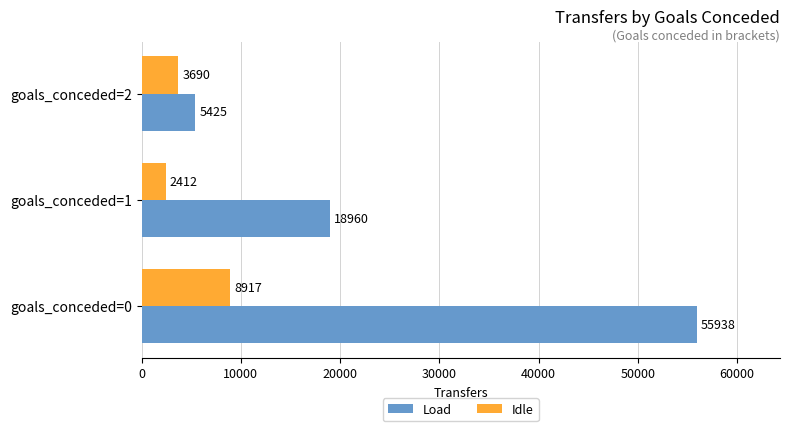

How many Load values are between 5425 and 55938?

3